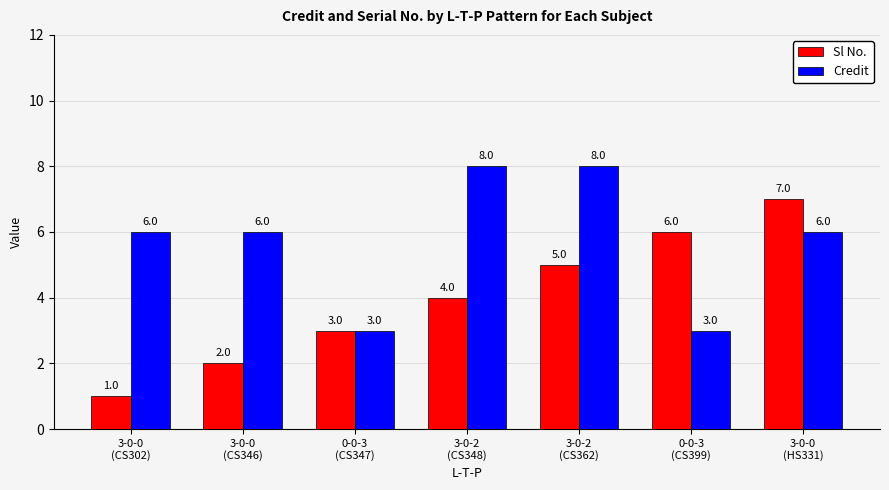

Count the Credit values in the range 3 to 8.

7